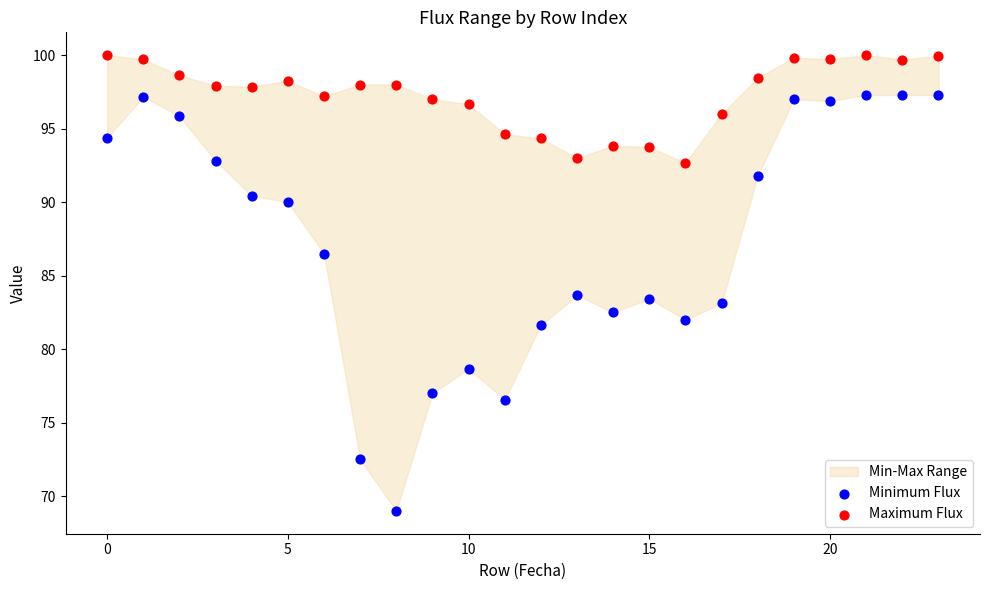

Which series has the largest Y range (max minus min)?

Minimum Flux